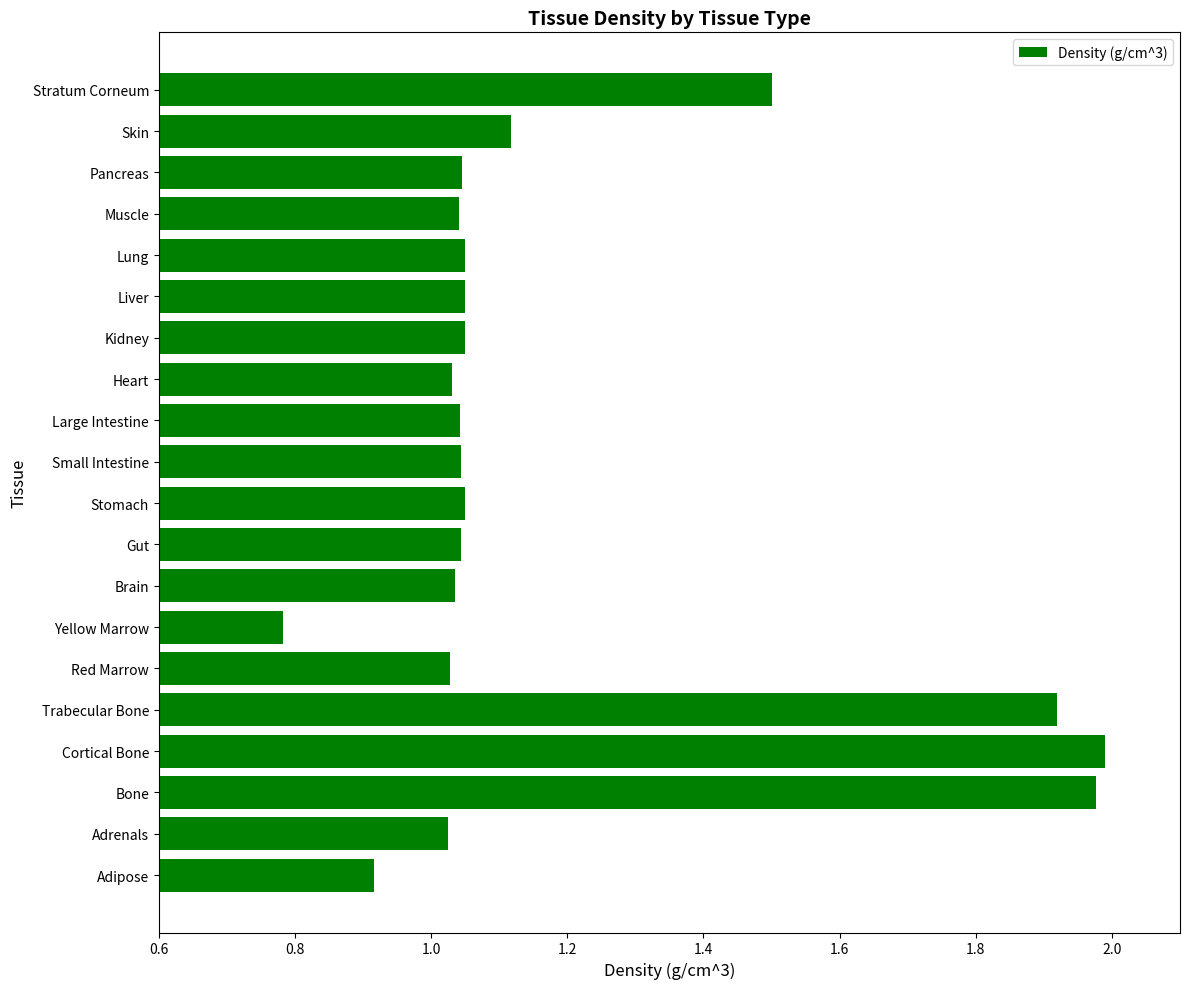

At which category does the chart reach its minimum across all series?

Yellow Marrow